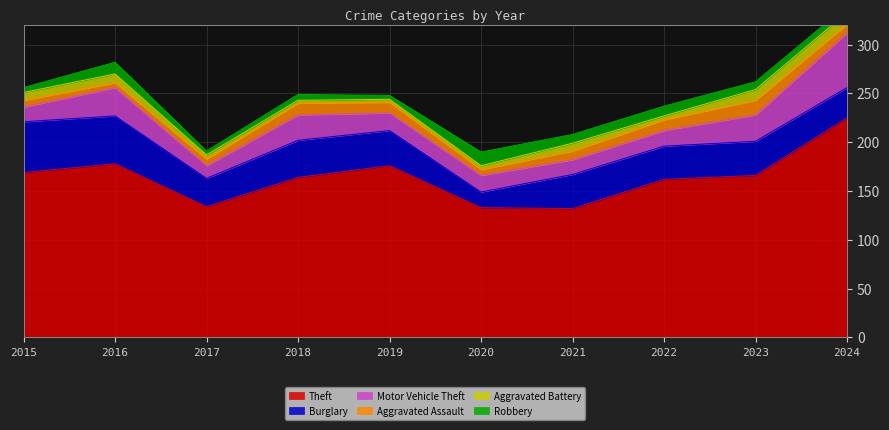

At how many categories does at least one series exceed 124?

10